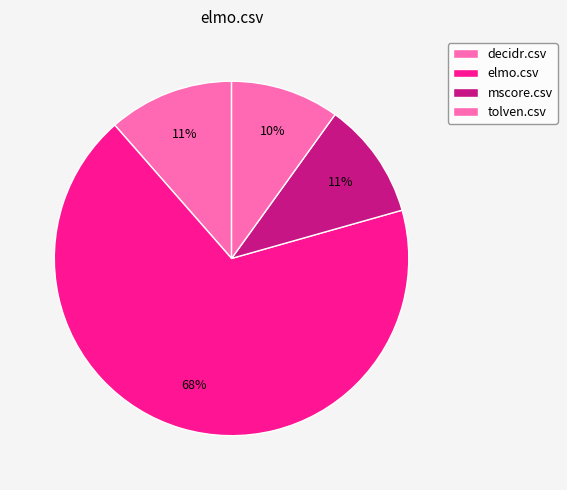

Do decidr.csv and tolven.csv together represent more than half of the pie?

No